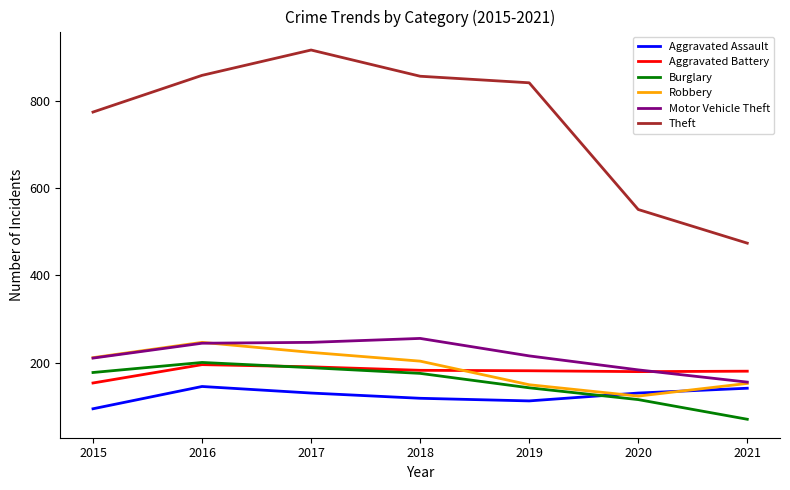

Where does the Robbery series first go above 204?

2015